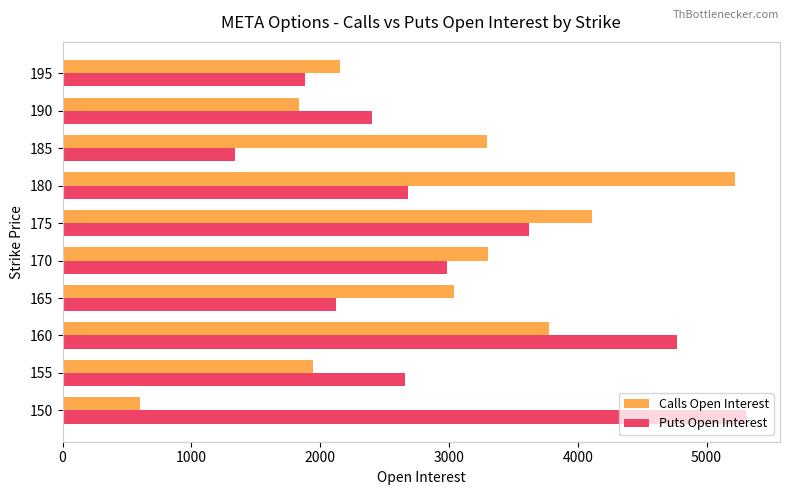

True or false: Calls Open Interest has a value of 2886 at 155.

False